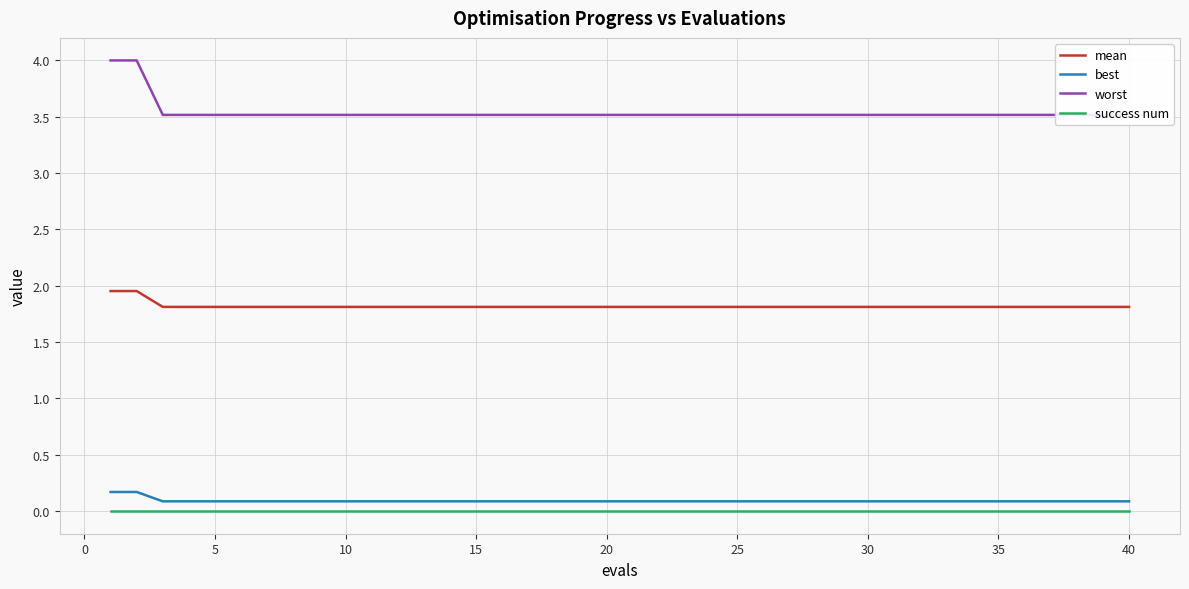

True or false: worst and best intersect in this chart.

False